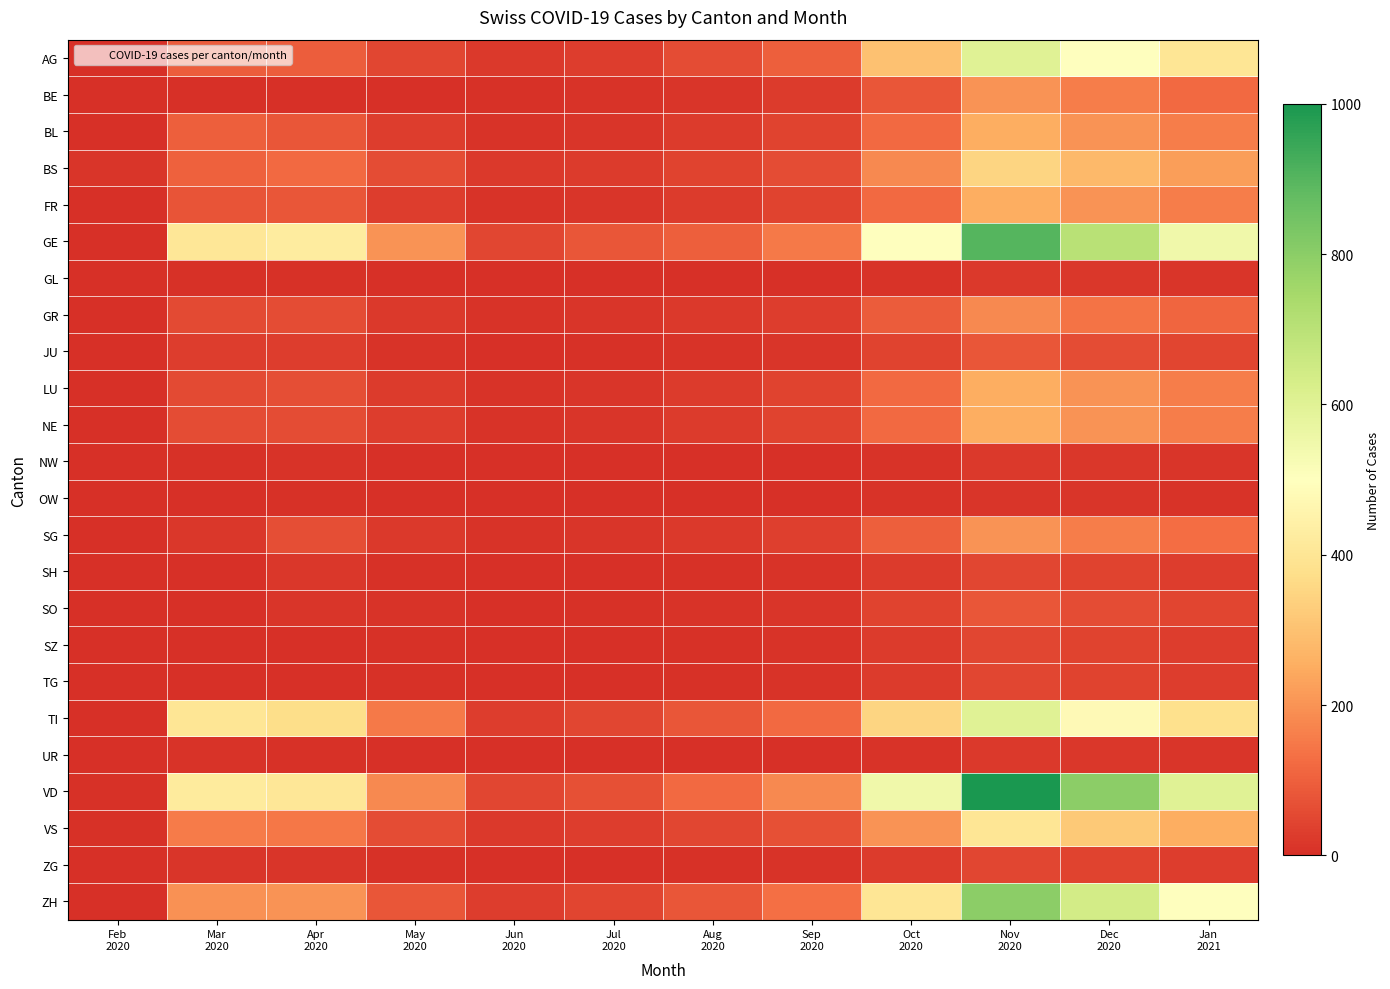

Count the number of data series in this chart.

24